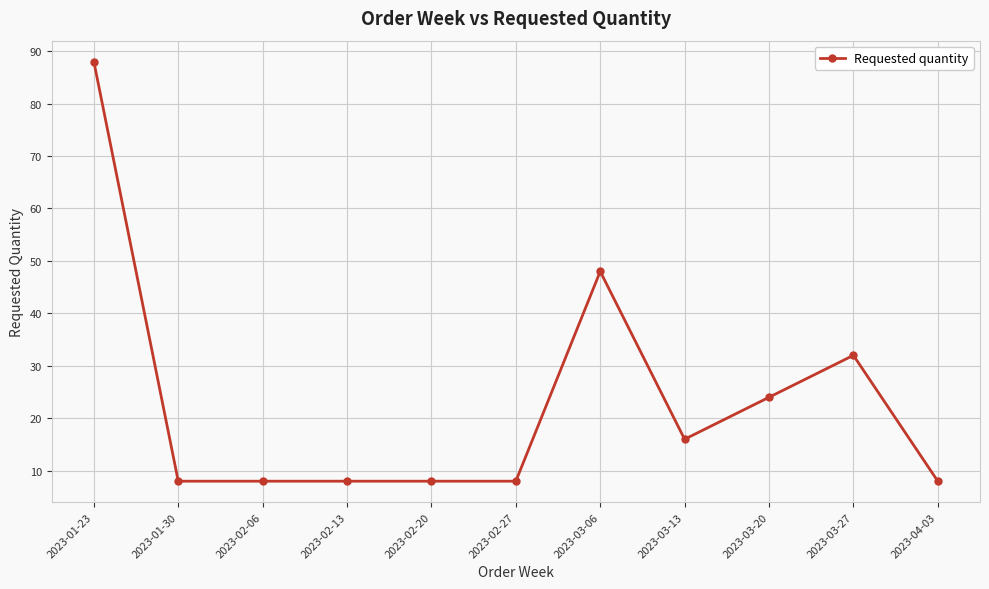

At which label is the value closest to 48?

2023-03-06